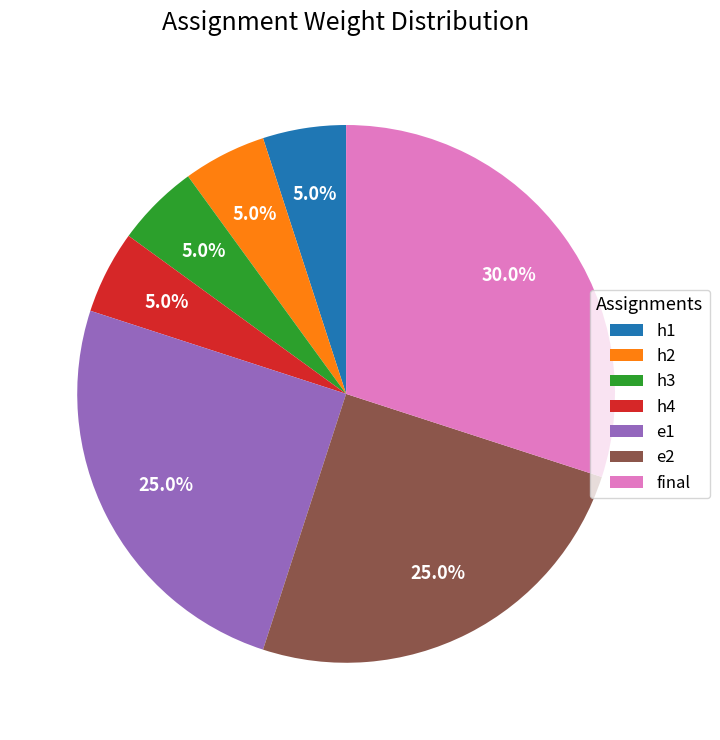

Does h3 represent more than half of the total?

No